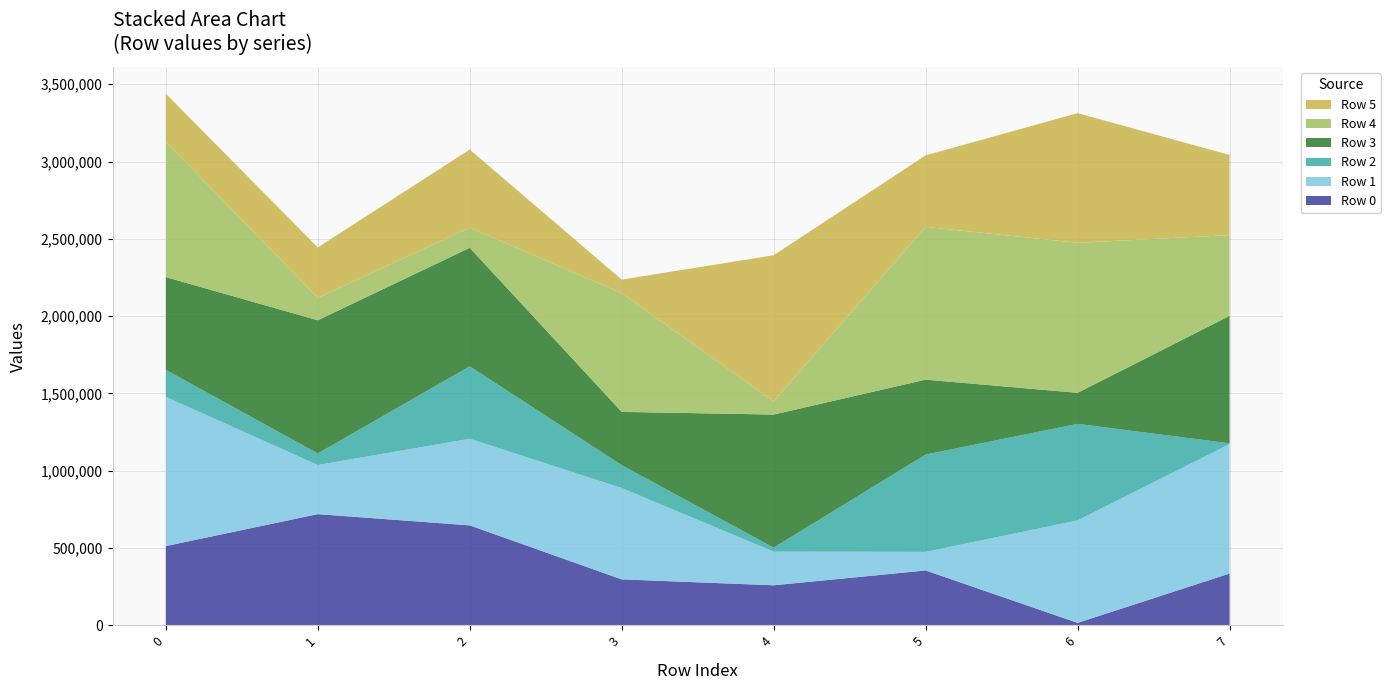

Reading left to right, transcribe all the data shown in this chart.

Row 0: 512180	718959	646113	296758	258527	354441	15376	334564
Row 1: 965464	317797	560409	591303	217649	120297	662825	838201
Row 2: 174599	74655	468682	147712	25782	629575	624717	4075
Row 3: 600171	861638	766675	344457	861181	484595	200818	824966
Row 4: 876083	144714	130746	767406	85049	988270	970652	521992
Row 5: 310788	326355	504906	88555	945582	462555	838642	518769